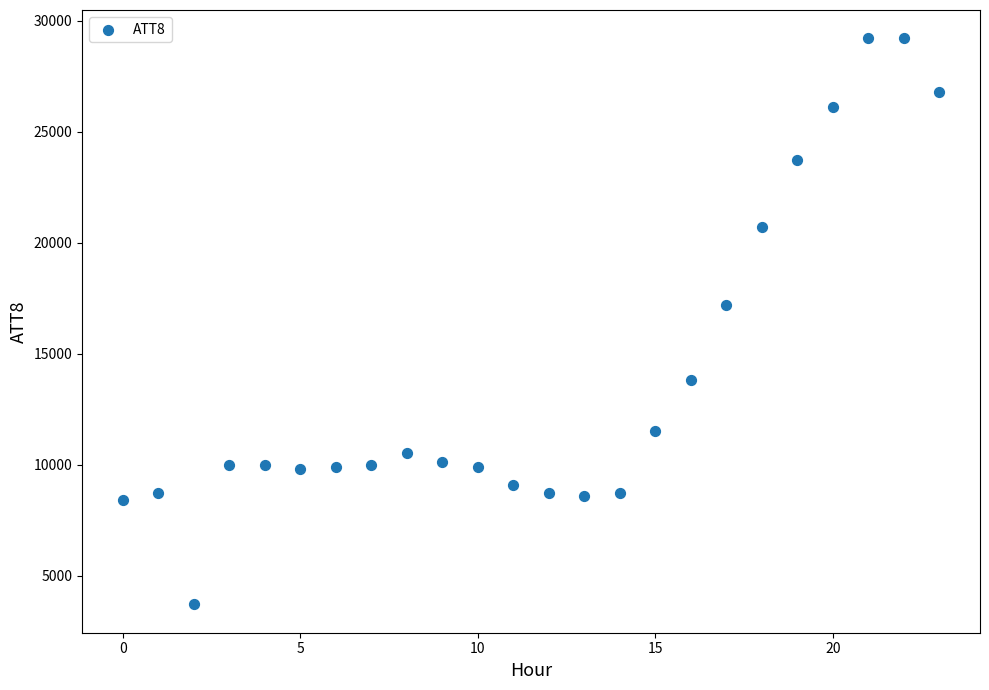

What is the range of Y values (max minus min)?

25500